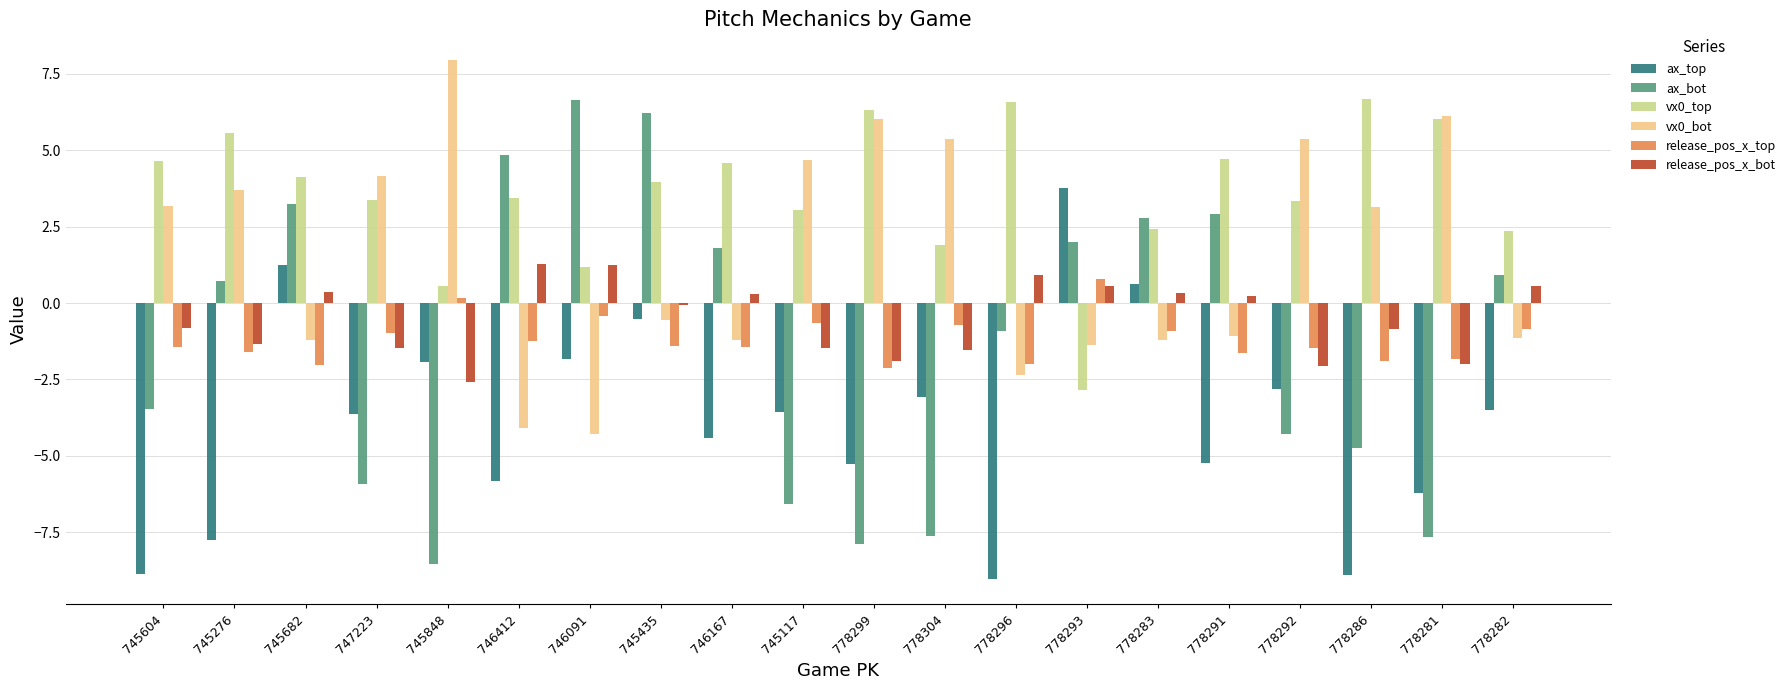

Is it true that ax_bot equals -7.3 at 778292?

False